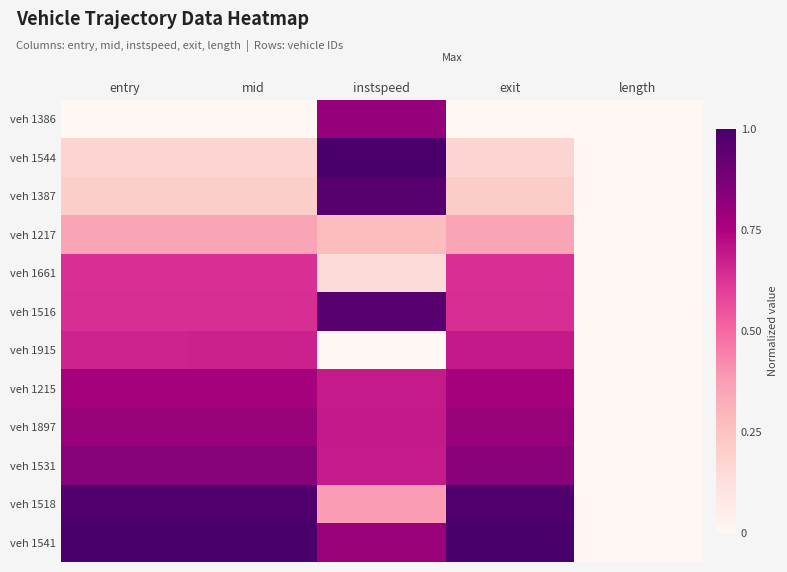

Reading left to right, what are all the values shown in this chart?

veh 1386: entry=0.0	mid=0.0	instspeed=0.8	exit=0.0	length=0.0
veh 1544: entry=0.2	mid=0.2	instspeed=1.0	exit=0.2	length=0.0
veh 1387: entry=0.2	mid=0.2	instspeed=1.0	exit=0.2	length=0.0
veh 1217: entry=0.4	mid=0.4	instspeed=0.3	exit=0.4	length=0.0
veh 1661: entry=0.6	mid=0.6	instspeed=0.1	exit=0.6	length=0.0
veh 1516: entry=0.6	mid=0.6	instspeed=1.0	exit=0.6	length=0.0
veh 1915: entry=0.7	mid=0.7	instspeed=0.0	exit=0.7	length=0.0
veh 1215: entry=0.8	mid=0.8	instspeed=0.7	exit=0.8	length=0.0
veh 1897: entry=0.8	mid=0.8	instspeed=0.7	exit=0.8	length=0.0
veh 1531: entry=0.8	mid=0.8	instspeed=0.7	exit=0.8	length=0.0
veh 1518: entry=1.0	mid=1.0	instspeed=0.4	exit=1.0	length=0.0
veh 1541: entry=1.0	mid=1.0	instspeed=0.8	exit=1.0	length=0.0